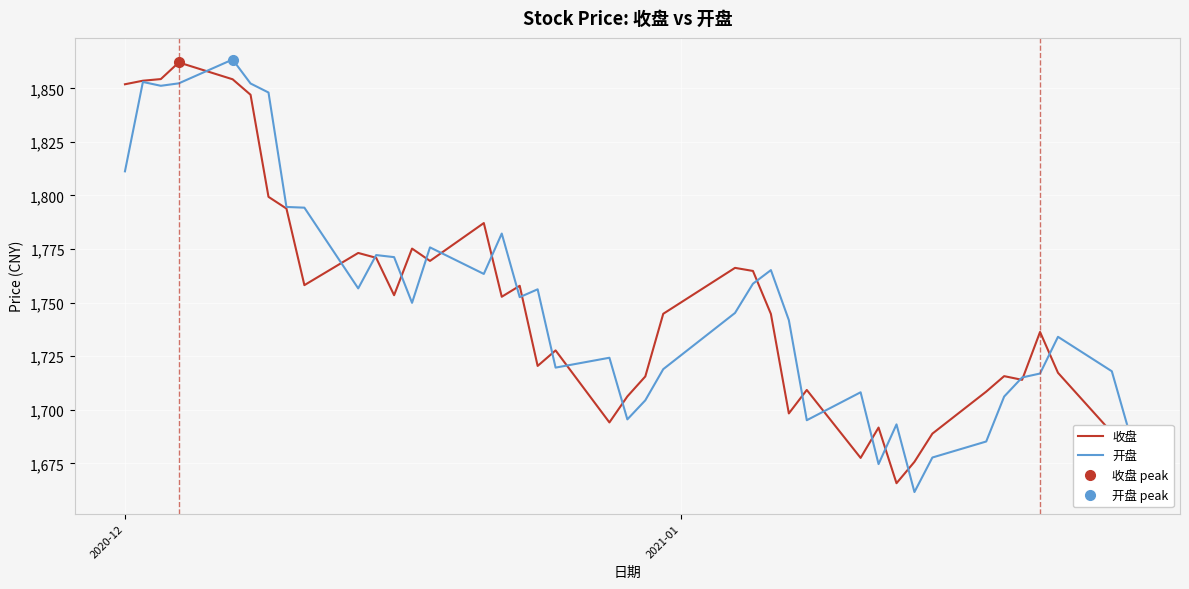

True or false: 收盘 and 开盘 cross at least once.

True